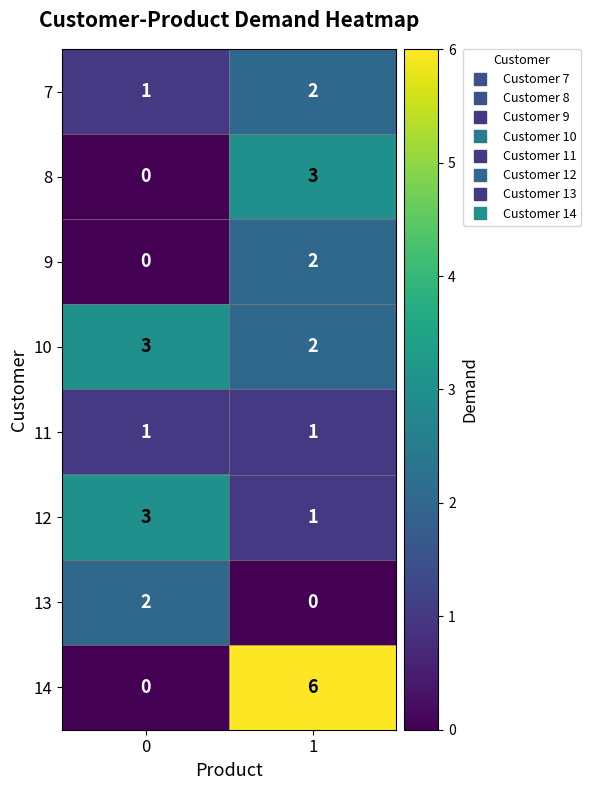

Rank the categories by 8 value from highest to lowest.

1, 0